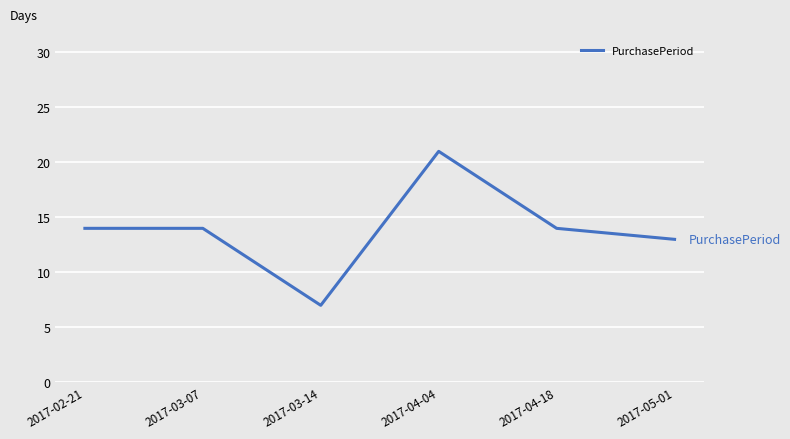

Is it true that the value at 2017-04-04 is 36?

False